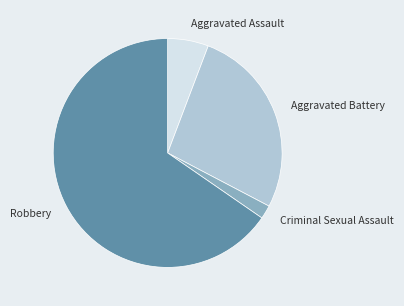

The Aggravated Battery slice represents 27% of the pie. True or false?

True